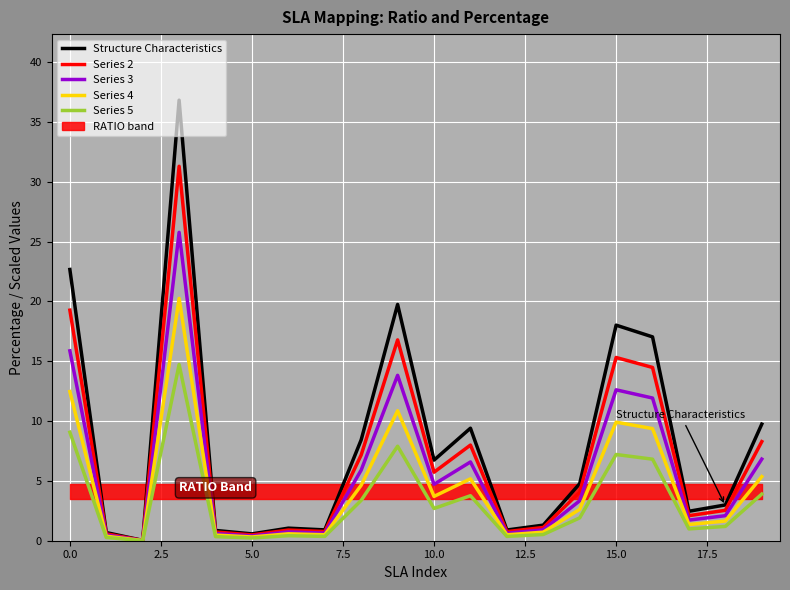

Is it true that Series 2 equals 5.7 at 10.0?

True